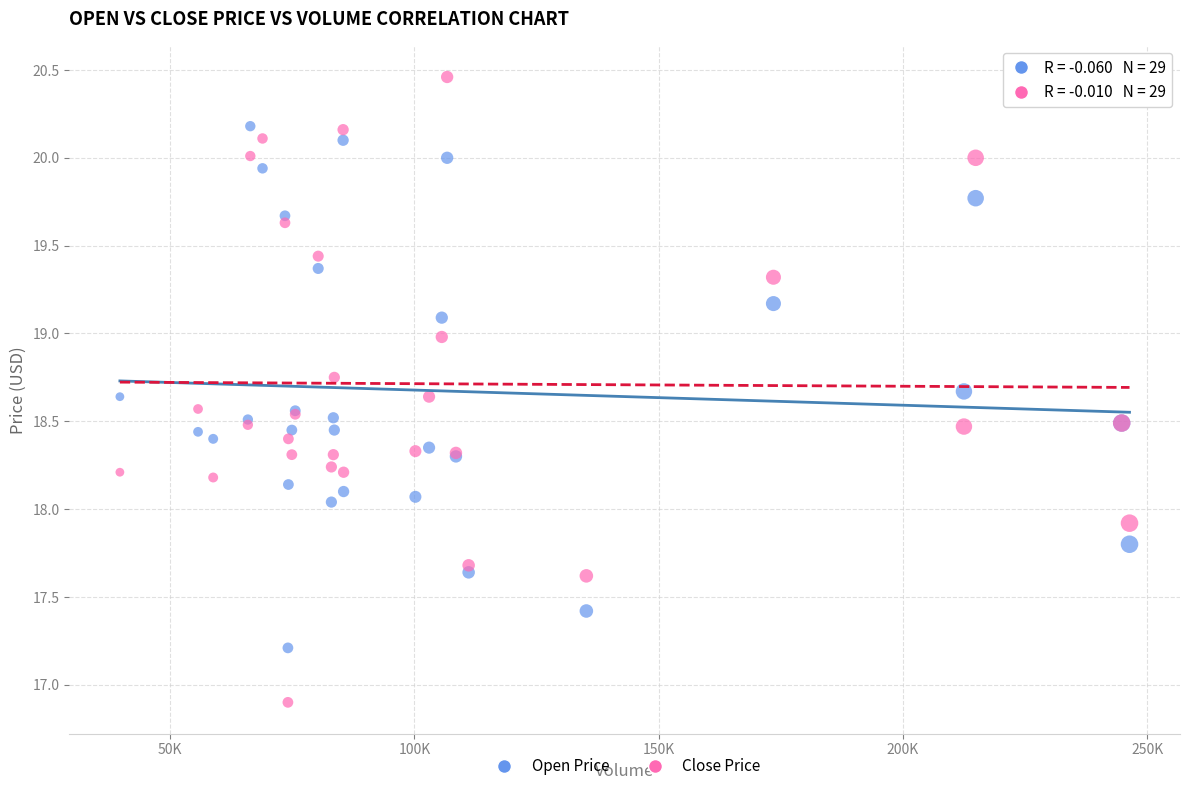

Which series contains the lowest Y value?

Close Price